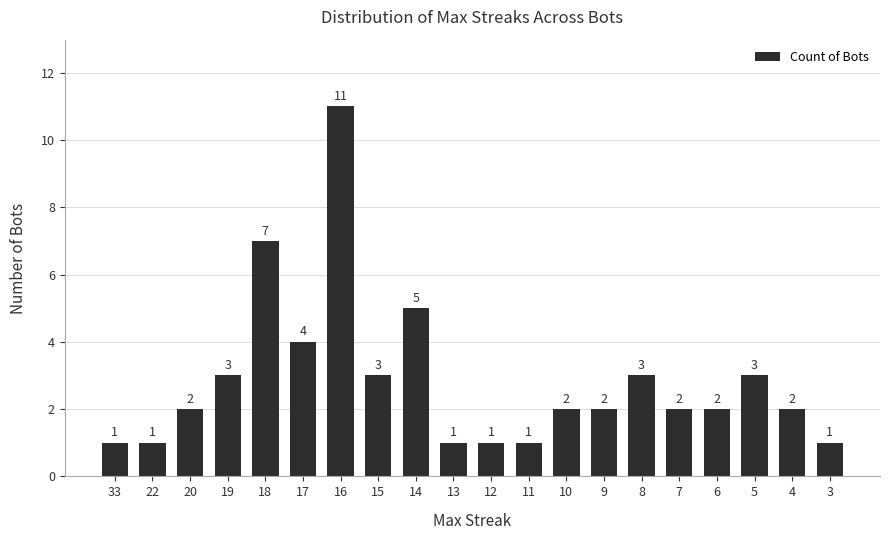

Which label corresponds to the largest value in the chart?

16